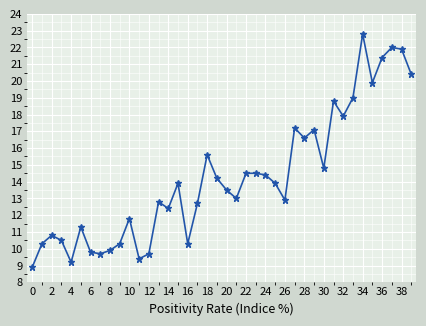

What is the minimum value shown in the chart?

8.9